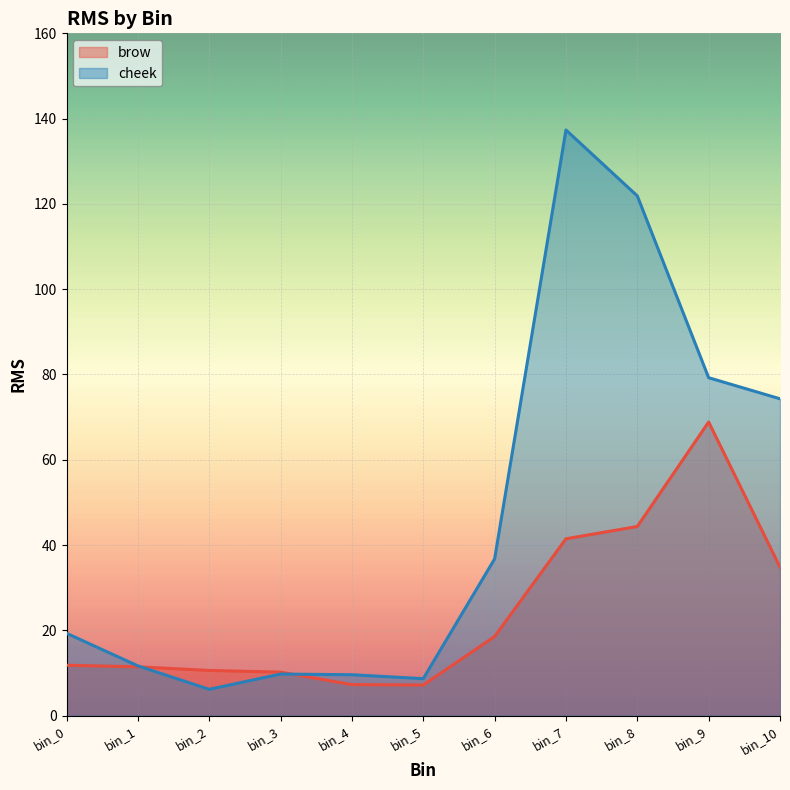

Where is cheek nearest to the value 71?

bin_10